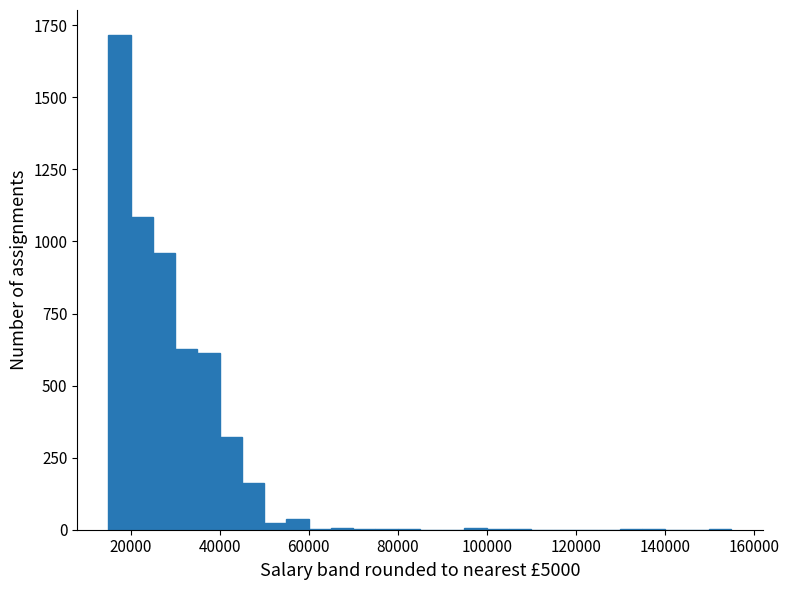

Read against the x-axis, roughly where is the centre of the tallest bar?

18000